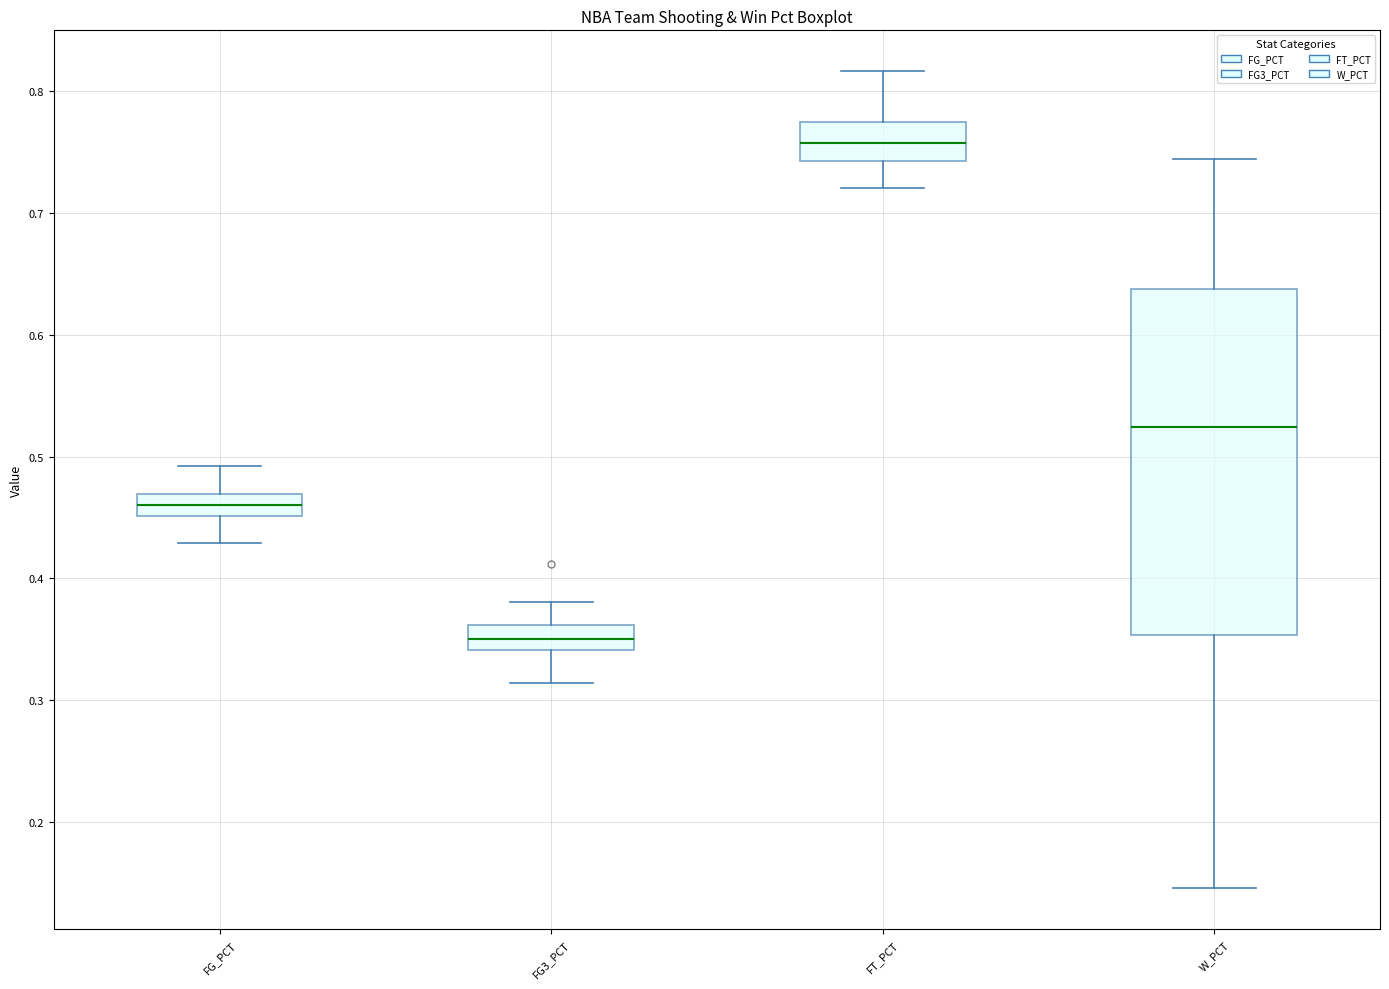

Where does the upper whisker of the box for W_PCT end on the y-axis? The values are not printed on the chart, so give them approximately, as read against the axis.

0.74